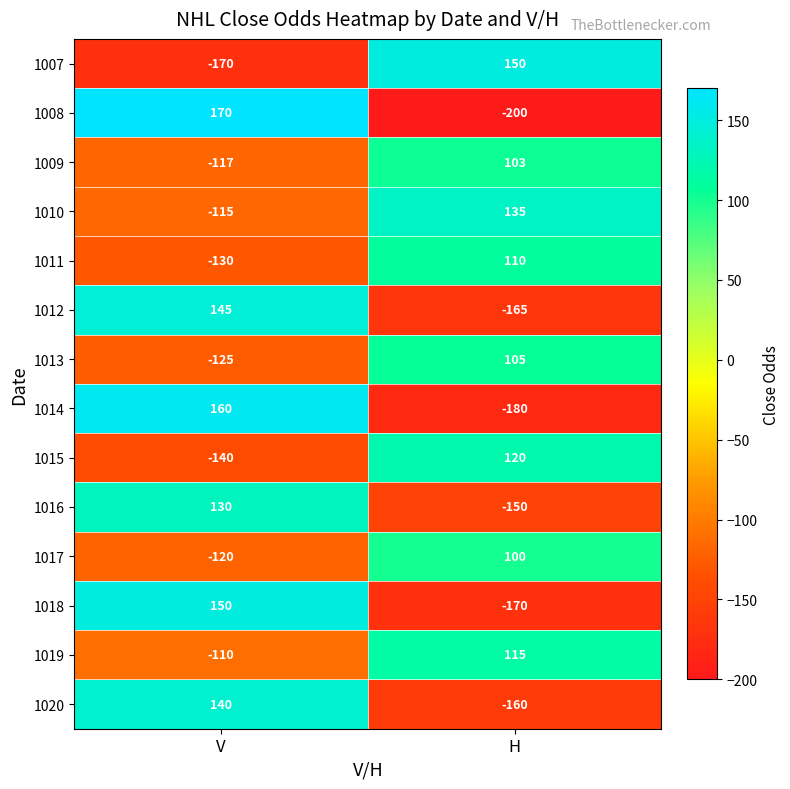

What is the difference between the highest and lowest values at H?

350